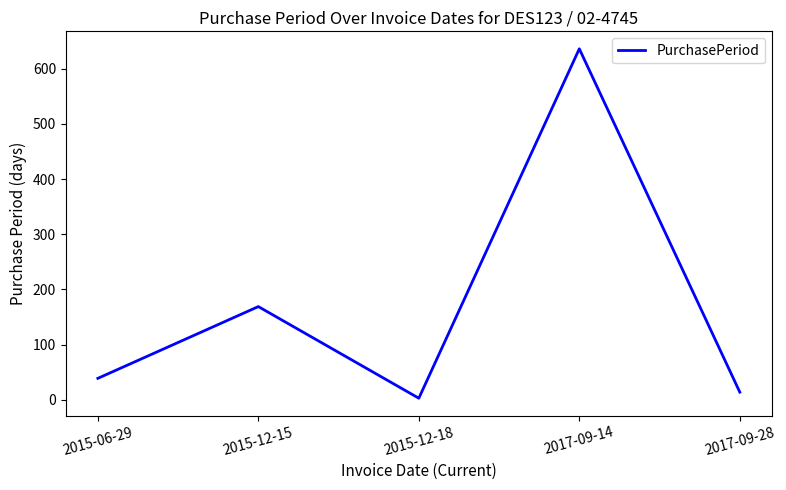

What is the smallest value displayed?

3